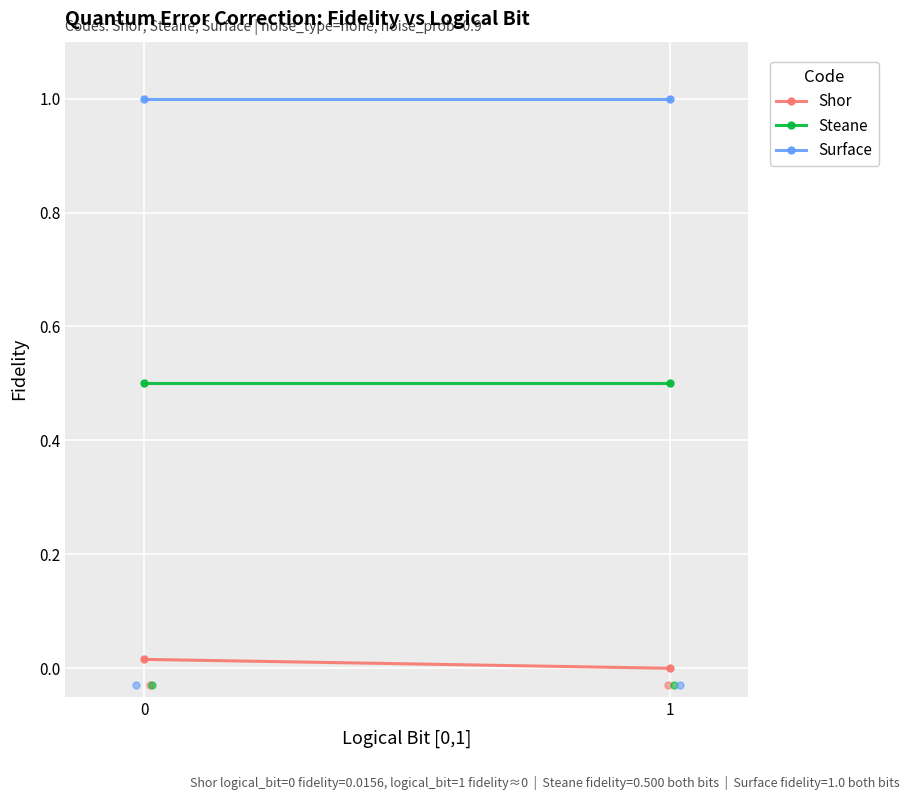

Which series has the largest Y range (max minus min)?

Shor